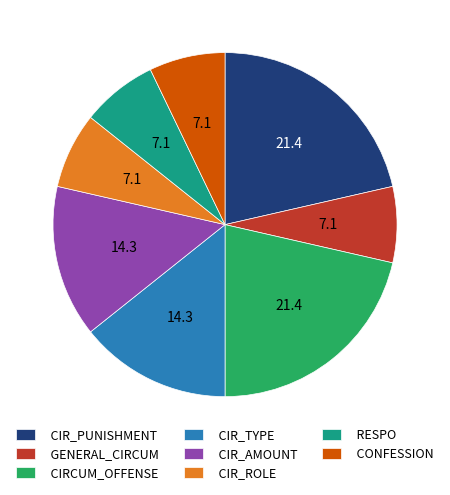

Is it true that CIRCUM_OFFENSE is 8% of the pie?

False